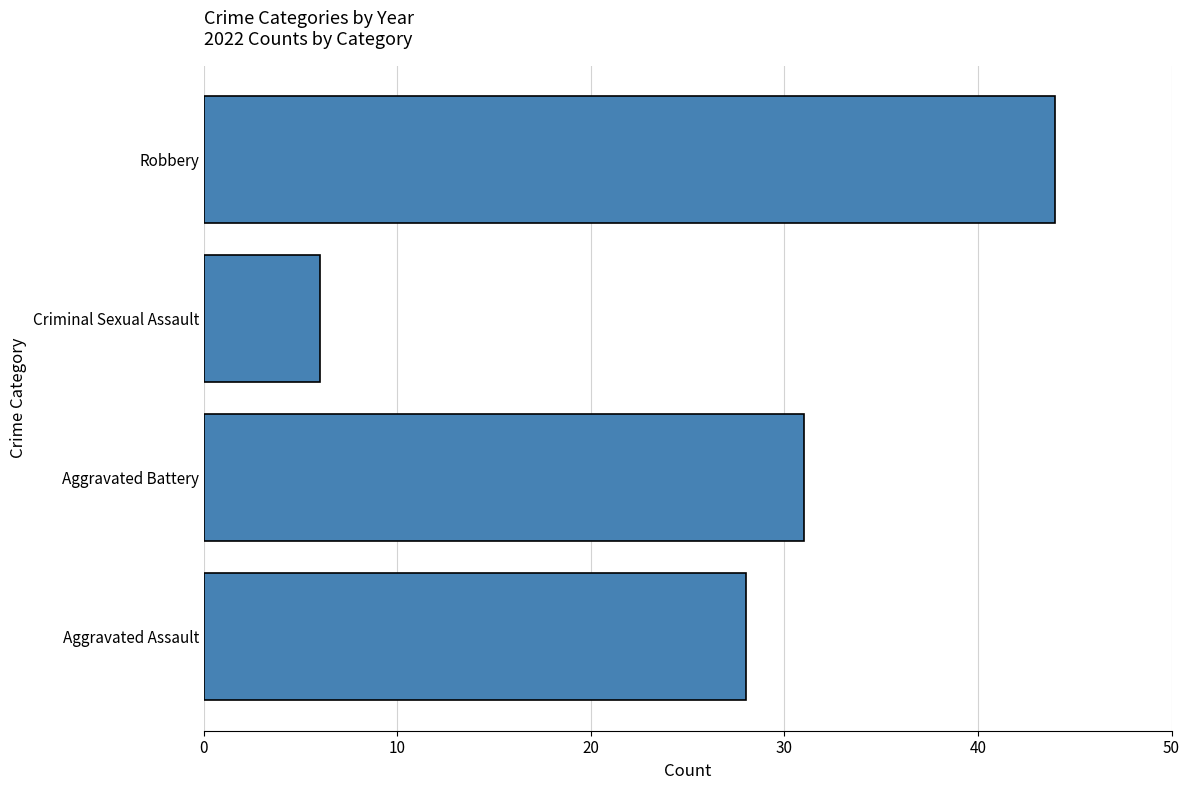

How many series are shown in this chart?

1